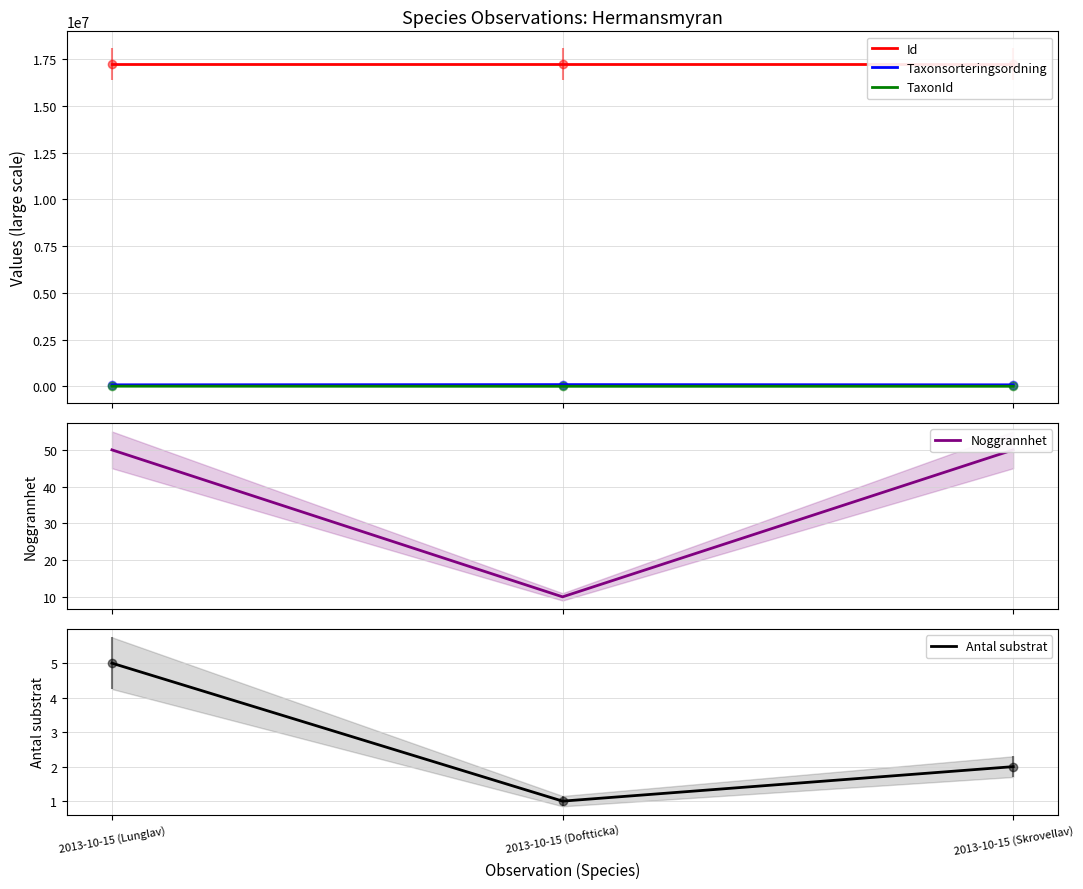

What is the label of the 2nd point from the right?

2013-10-15 (Doftticka)